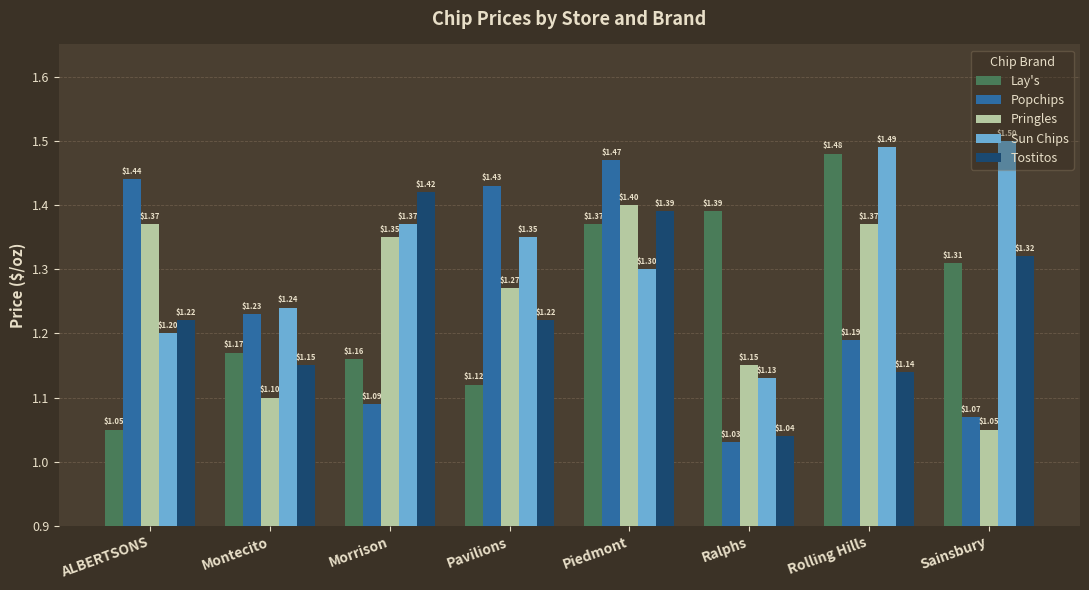

What is the label of the 8th bar from the left?

Sainsbury